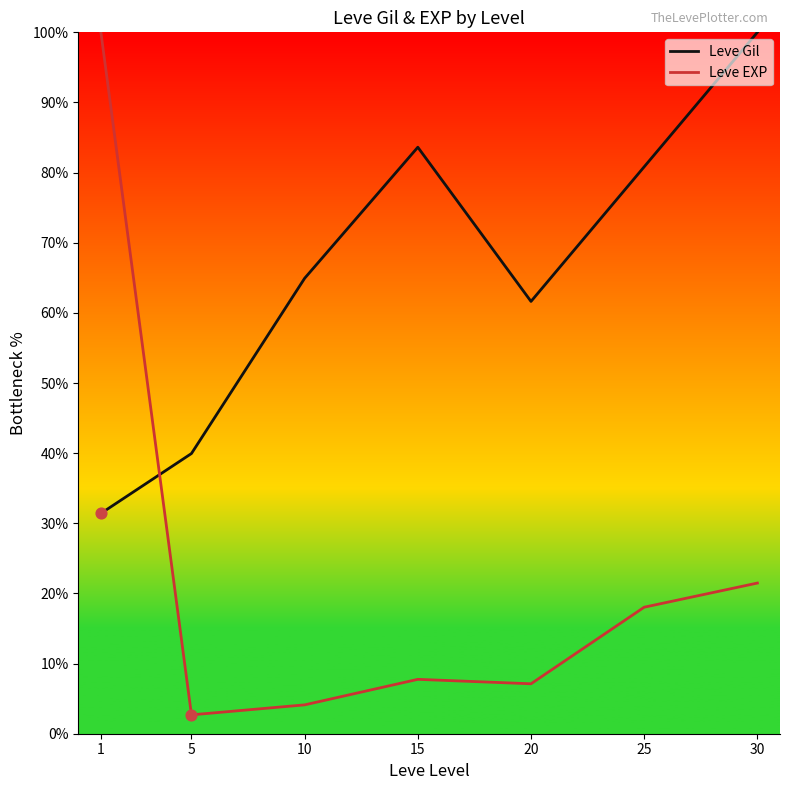

At how many categories does at least one series exceed 70?

4